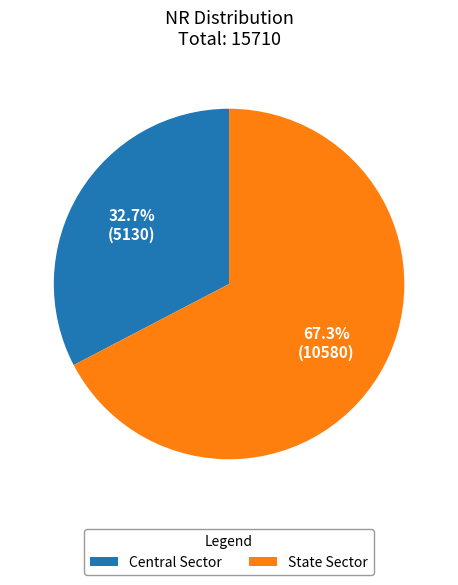

Which has a higher value, State Sector or Central Sector?

State Sector